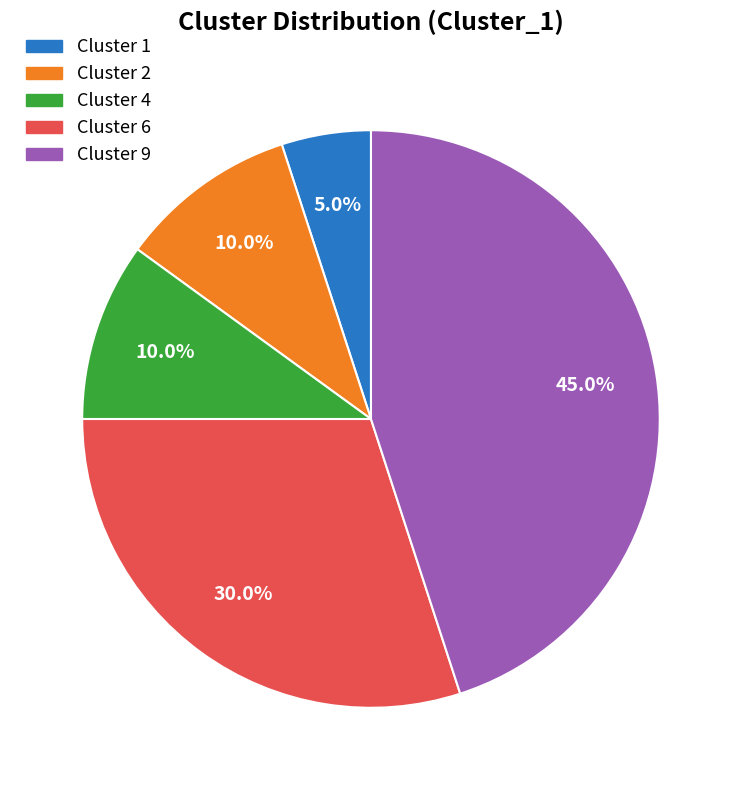

Combined, do Cluster 9 and Cluster 2 account for over 50%?

Yes